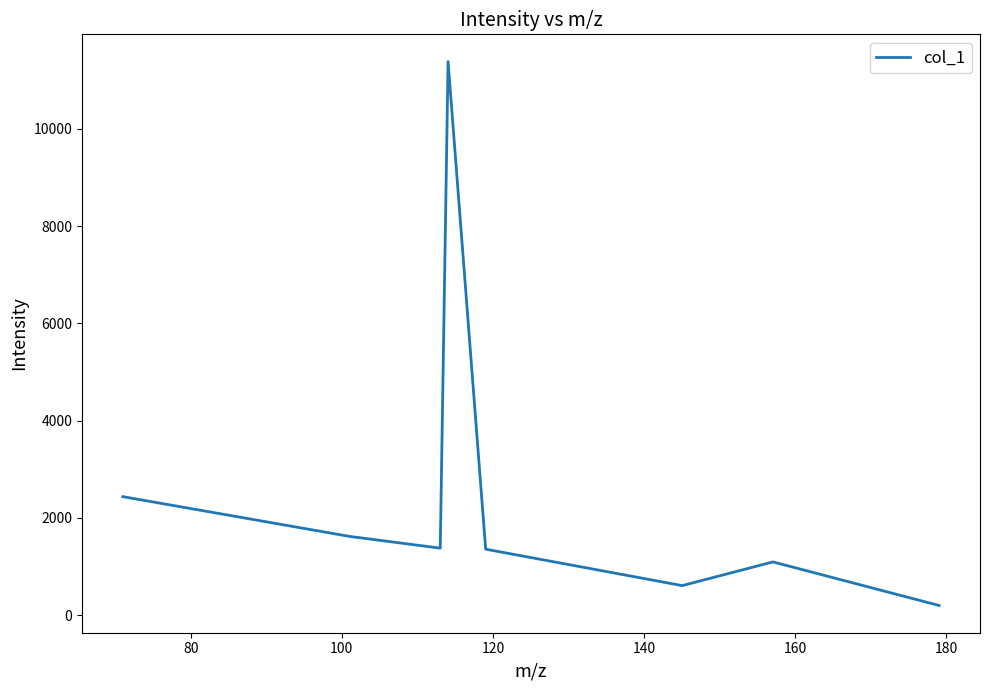

How many interior local valleys (lower than both neighbors) does the data have?

2